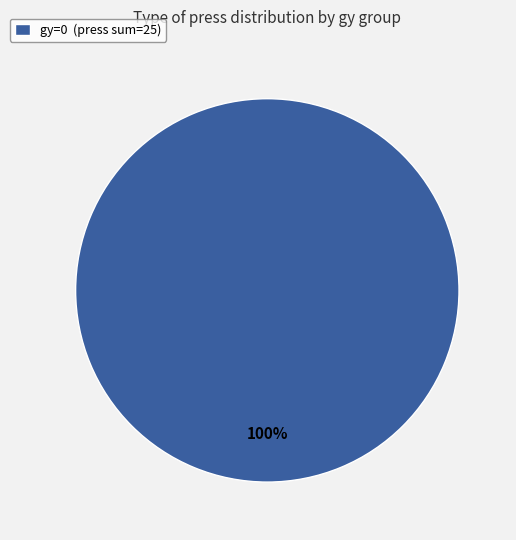

What percentage is the gy=0 (press sum=25) slice, to the nearest percent?

100%